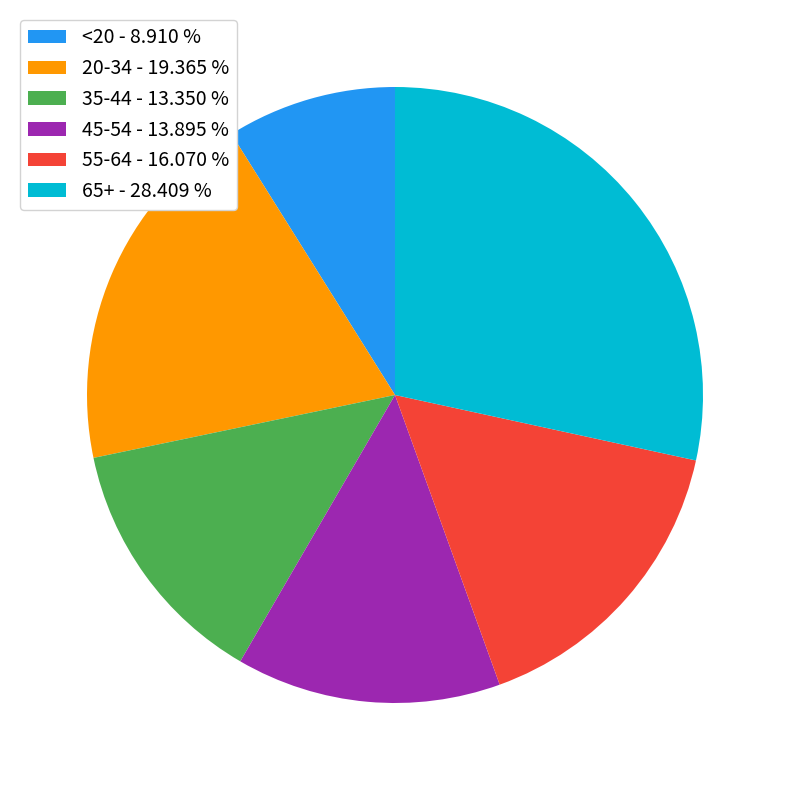

Combined, do 20-34 - 19.365 % and <20 - 8.910 % account for over 50%?

No